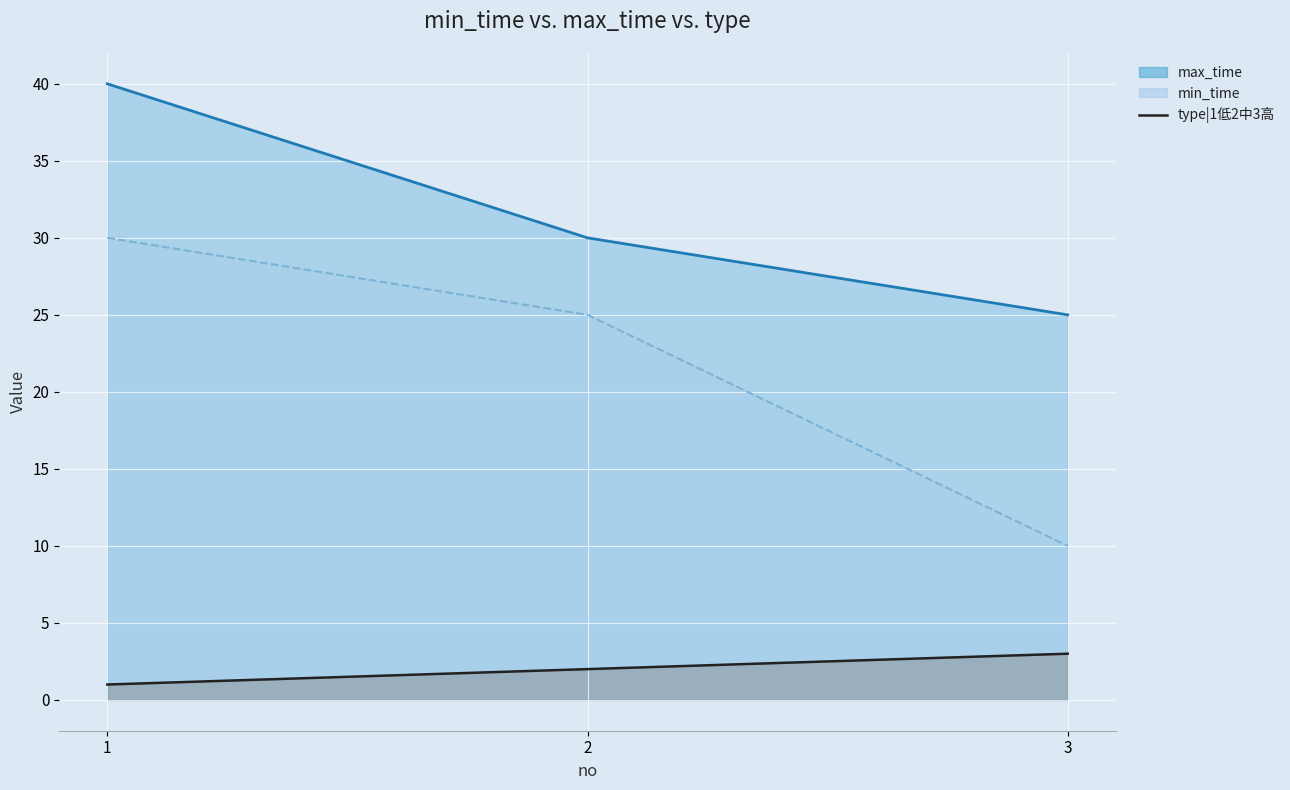

Between 2 and 1, which is larger?

2